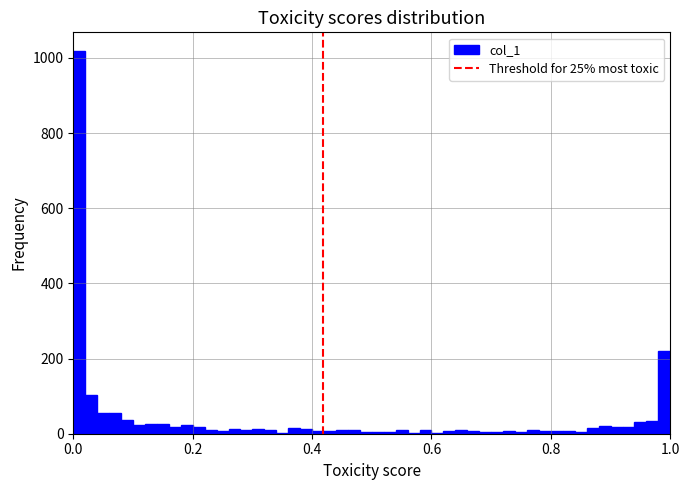

Around what value on the x-axis is the tallest bar? Give the approximate position of its centre, as read against the axis.

0.02